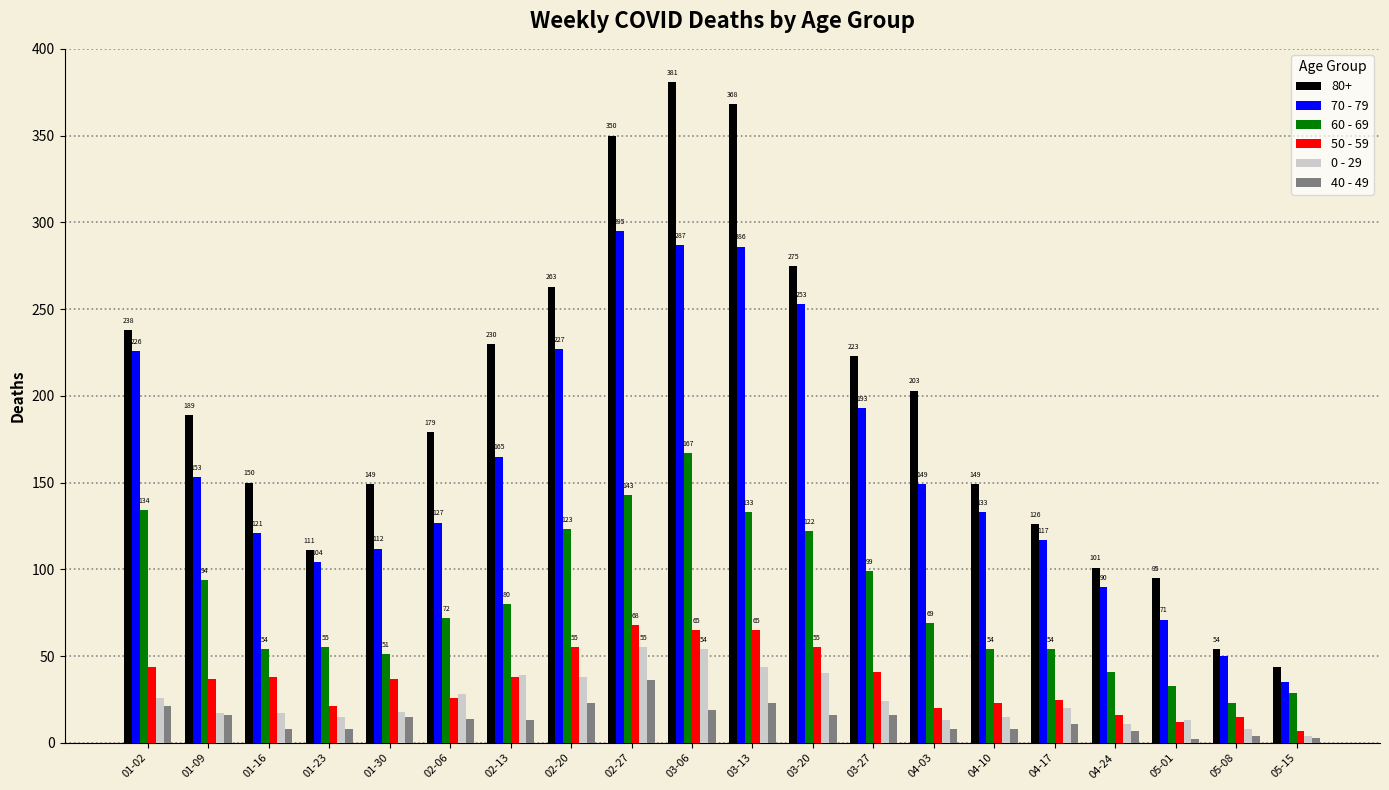

Reading right to left, extract all data points from this chart.

80+: 44	54	95	101	126	149	203	223	275	368	381	350	263	230	179	149	111	150	189	238
70 - 79: 35	50	71	90	117	133	149	193	253	286	287	295	227	165	127	112	104	121	153	226
60 - 69: 29	23	33	41	54	54	69	99	122	133	167	143	123	80	72	51	55	54	94	134
50 - 59: 7	15	12	16	25	23	20	41	55	65	65	68	55	38	26	37	21	38	37	44
0 - 29: 4	8	13	11	20	15	13	24	40	44	54	55	38	39	28	18	15	17	17	26
40 - 49: 3	4	2	7	11	8	8	16	16	23	19	36	23	13	14	15	8	8	16	21